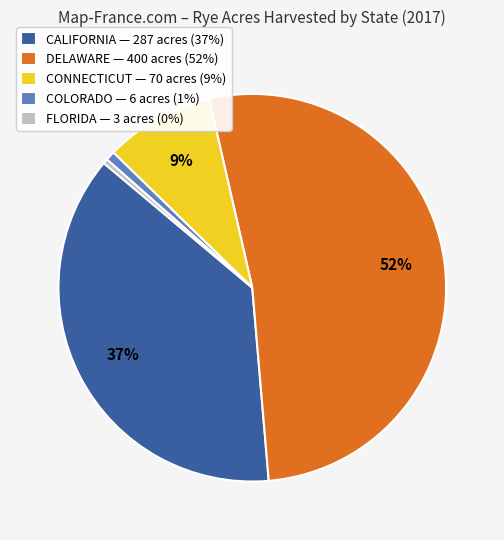

How many slices are in this pie chart?

5